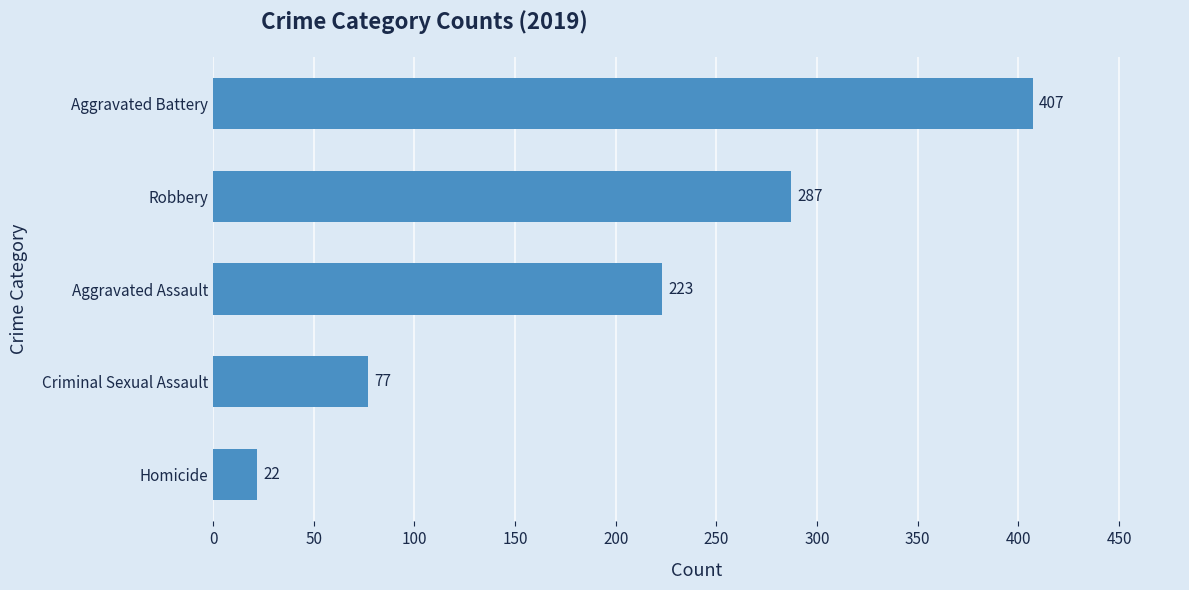

Count the number of data series in this chart.

1